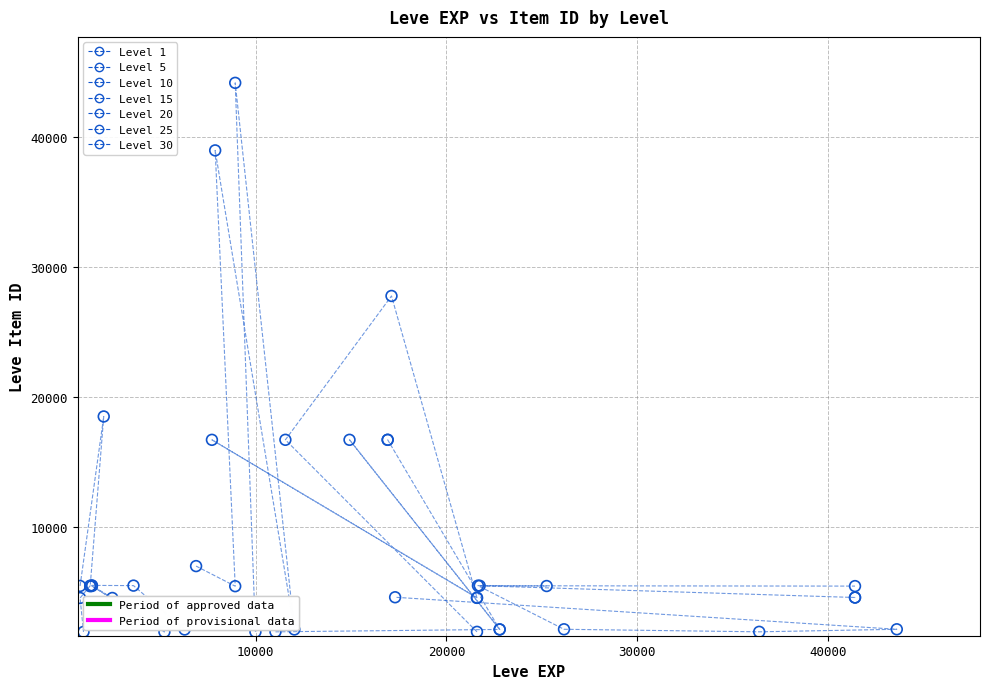

Which series contains the highest Y value?

Level 10